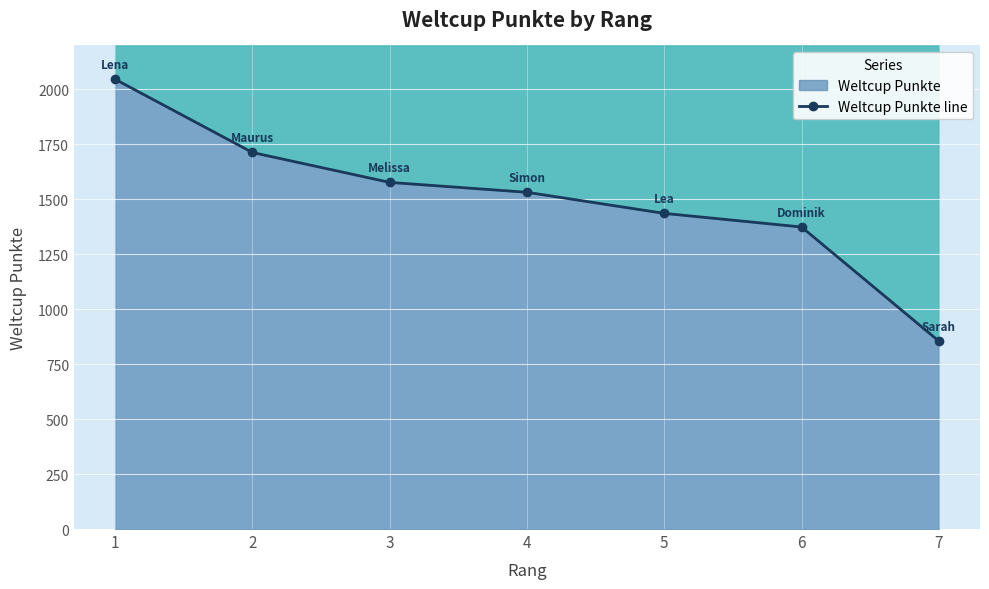

What is the average value?

1505